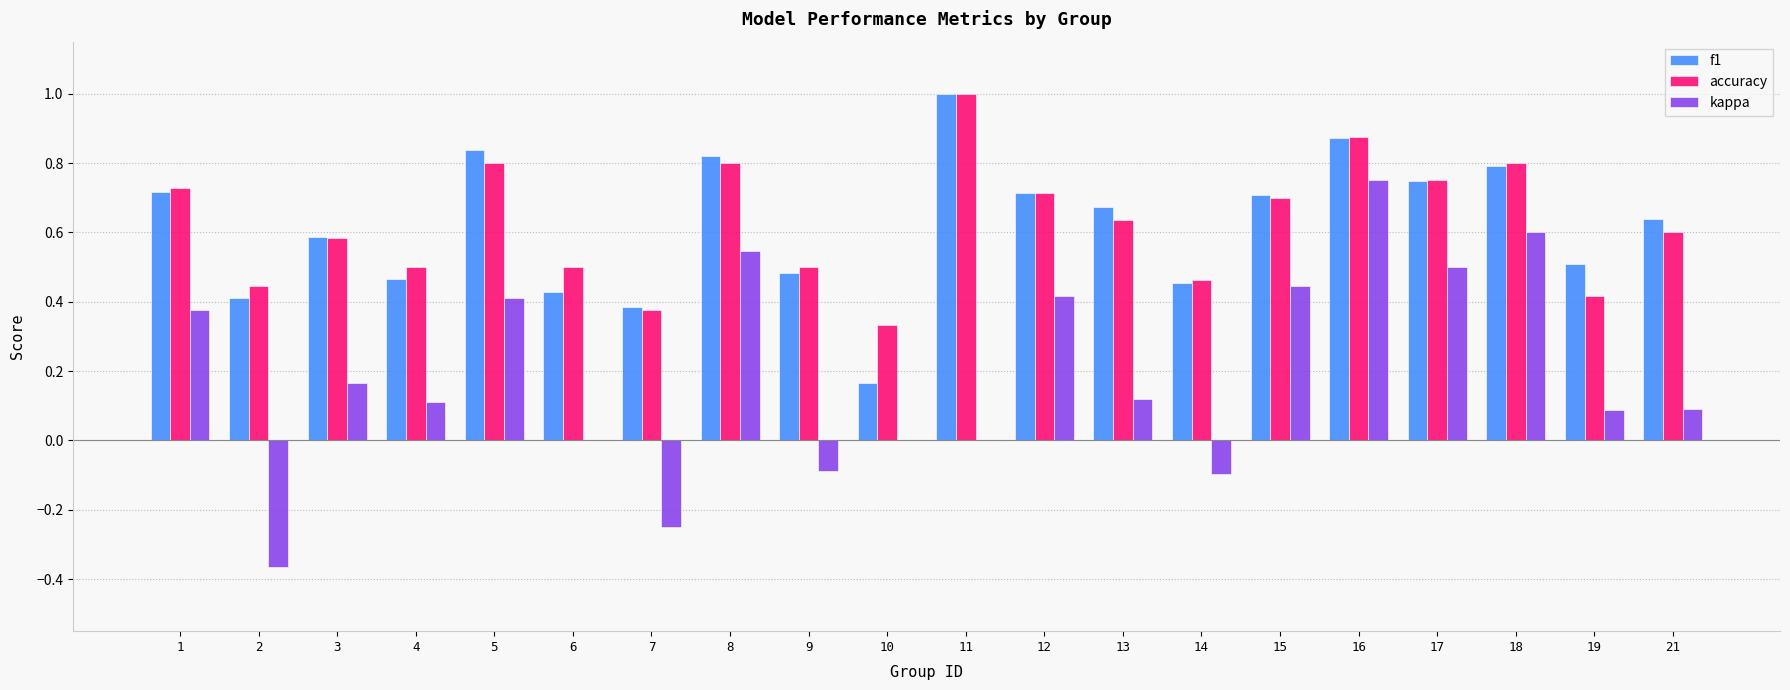

Does the chart contain stacked bars?

No